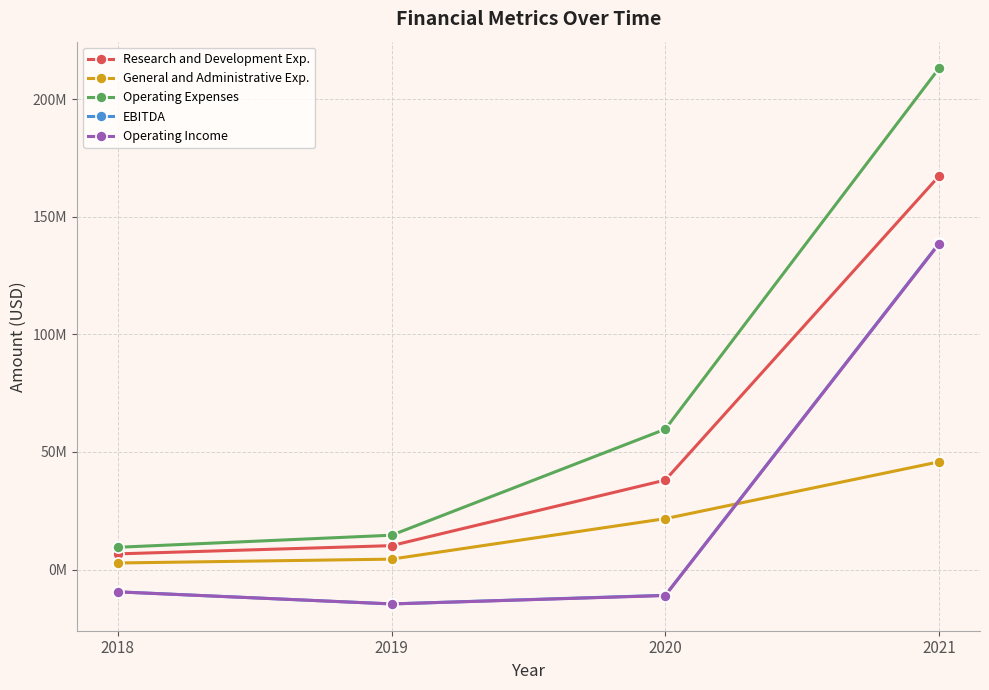

At which label does Research and Development Exp. first exceed 38023000?

2021